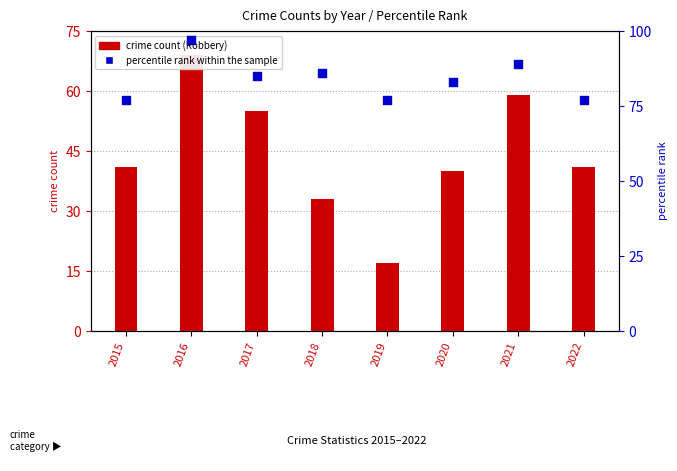

What is the total value across all series at 2018?

119